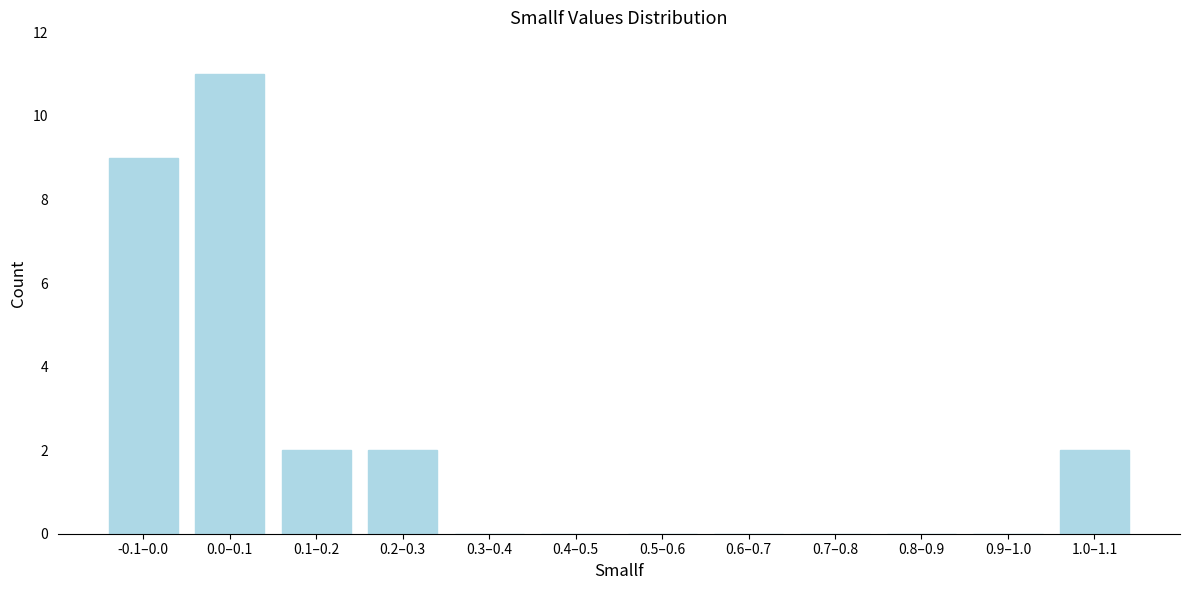

Reading left to right, what are all the values shown in this chart?

-0.1–0.0=9	0.0–0.1=11	0.1–0.2=2	0.2–0.3=2	0.3–0.4=0	0.4–0.5=0	0.5–0.6=0	0.6–0.7=0	0.7–0.8=0	0.8–0.9=0	0.9–1.0=0	1.0–1.1=2